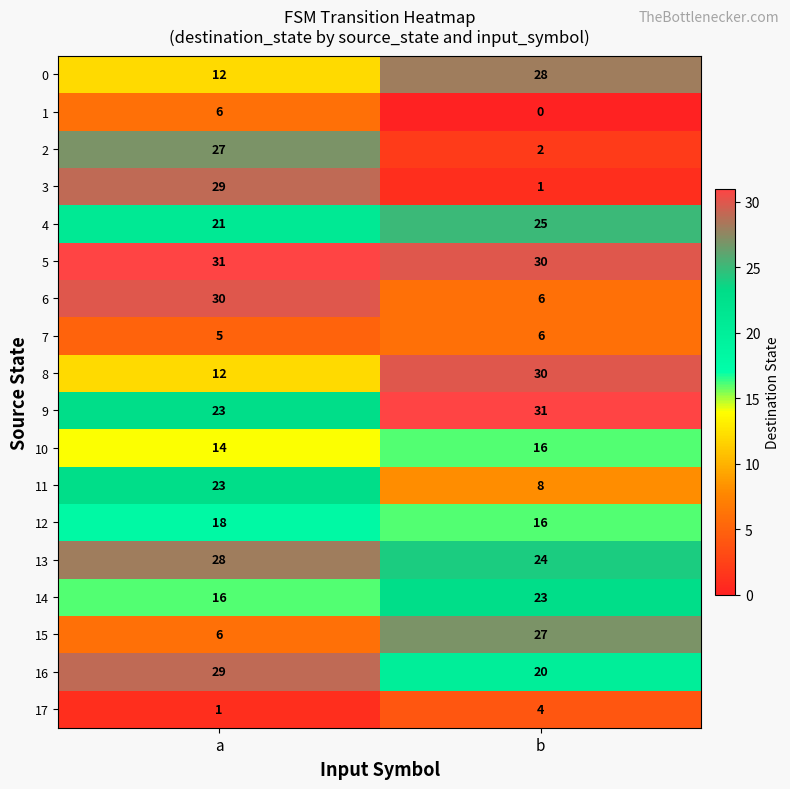

How many data points does each series have?

2